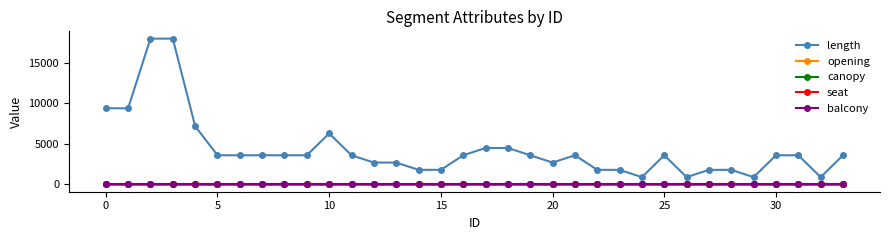

Which series has the widest spread of values?

length